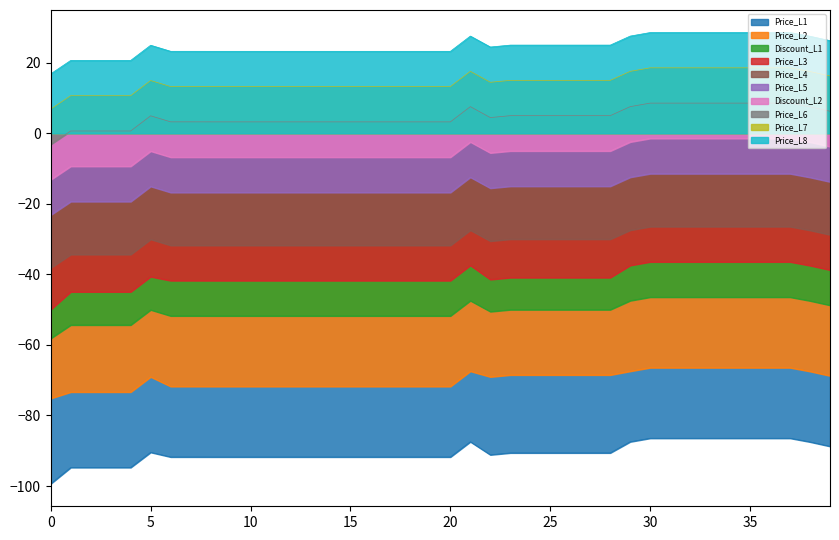

Which series has the largest range (max minus min)?

Price_L3